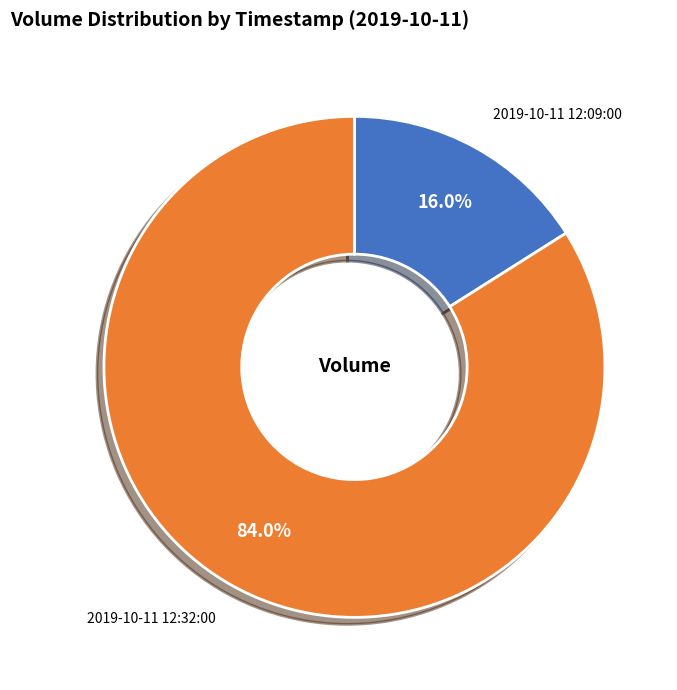

What percentage is the 2019-10-11 12:32:00 slice, to the nearest percent?

84%